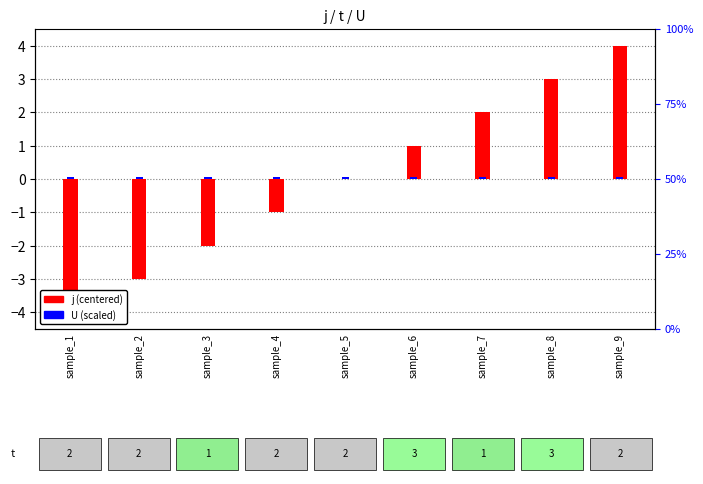

What is the minimum value shown in the chart?

-4.0